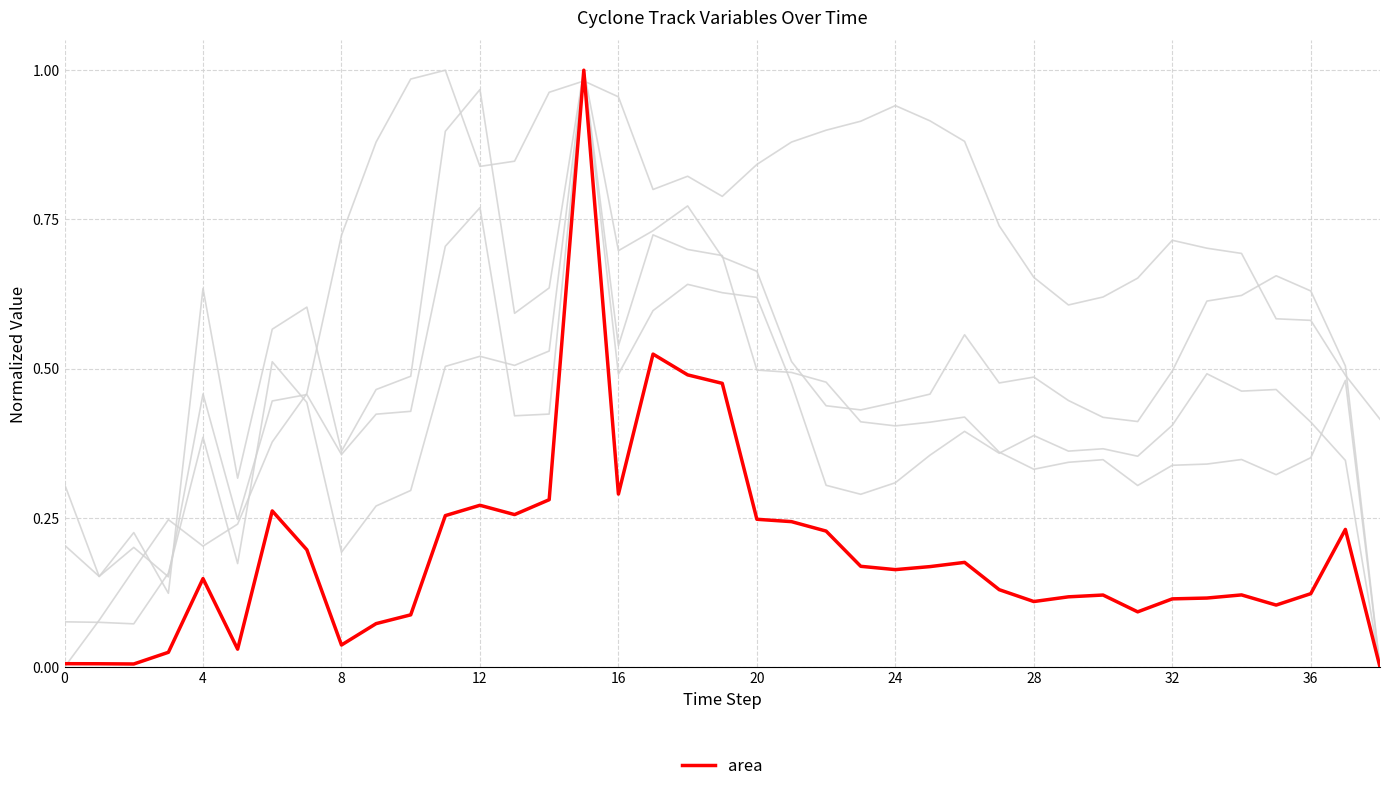

The precipArea series shows 0.7 at 17. True or false?

True